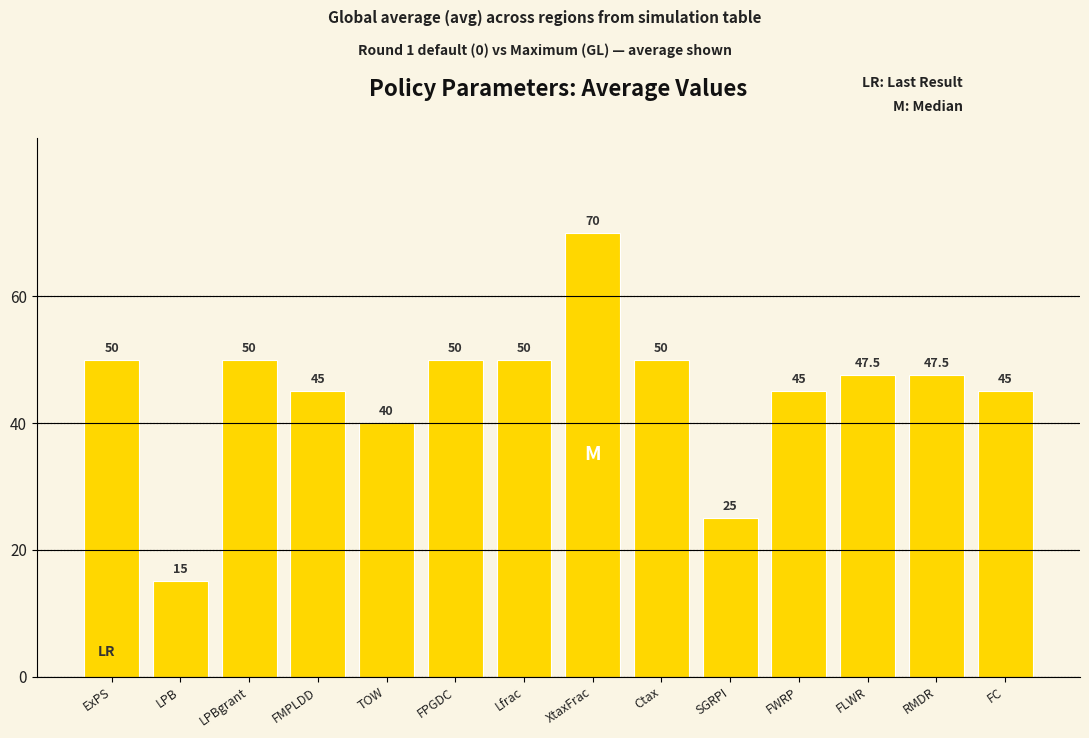

Does the chart contain stacked bars?

No